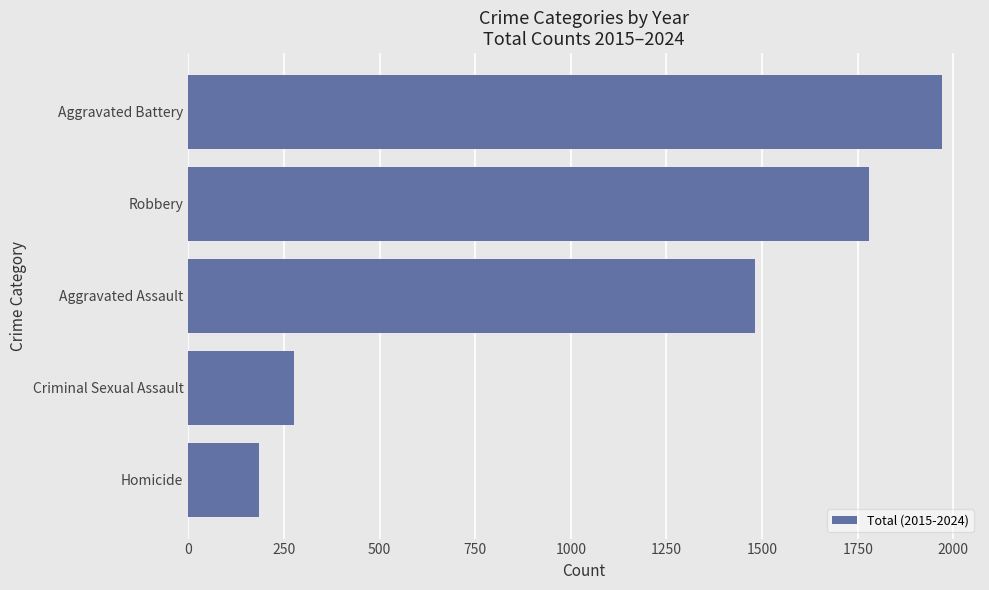

Is it true that the value at Aggravated Battery is 1971?

True